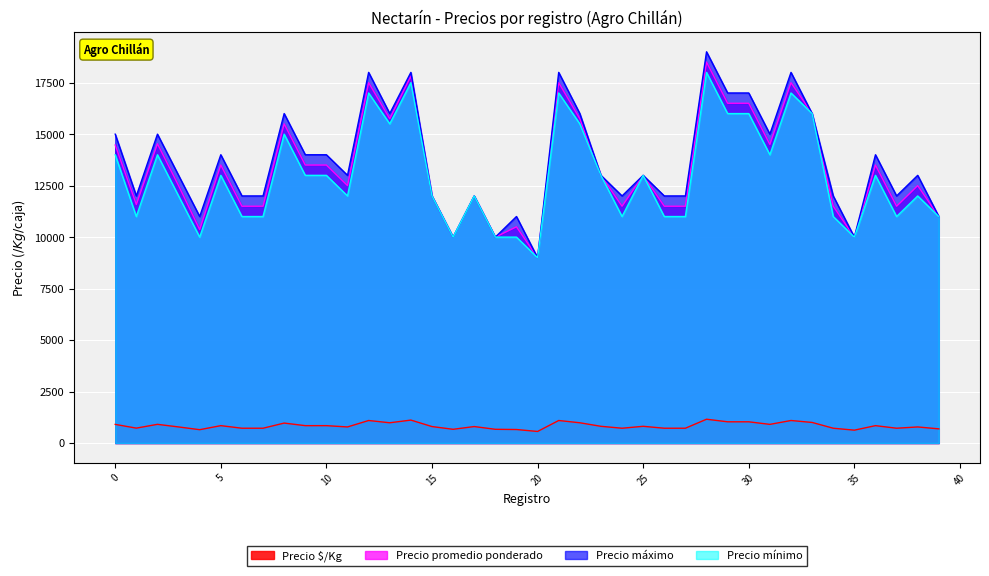

In Precio máximo, how many points are higher than both neighbors (excluding endpoints)?

13